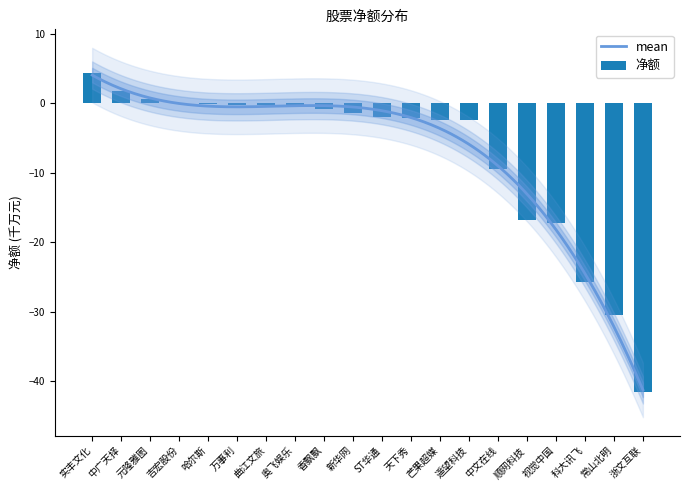

Which category has the lowest value across all series?

浙文互联